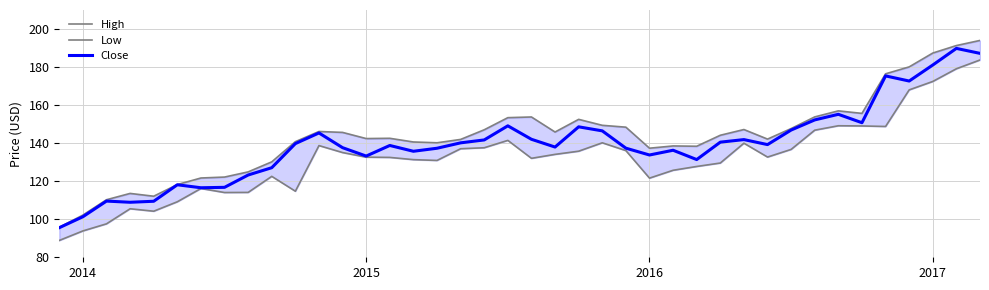

Where does the High series first go above 144?

11